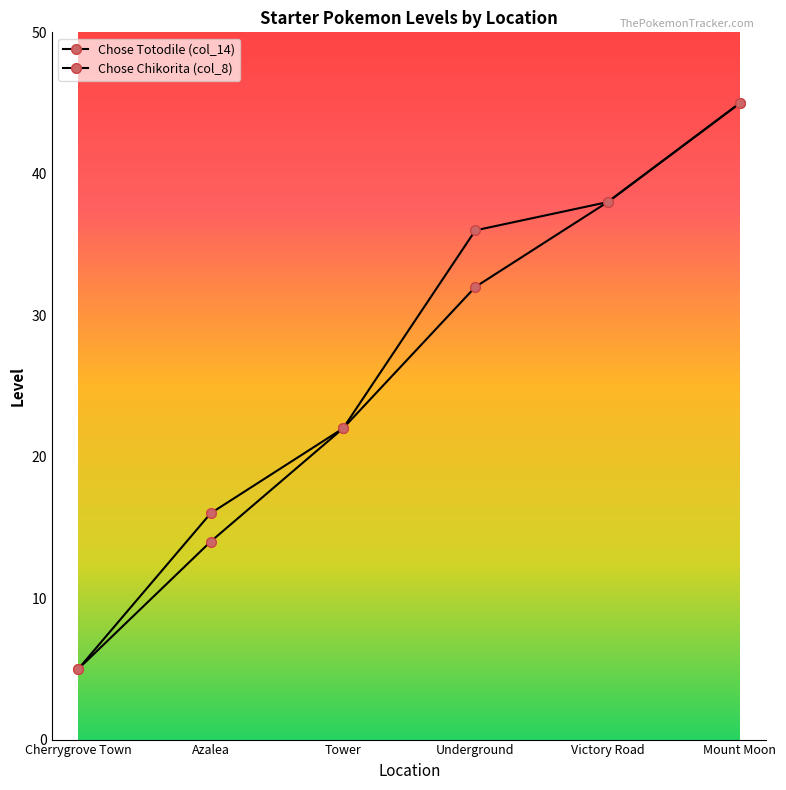

How many lines are shown in the chart?

2